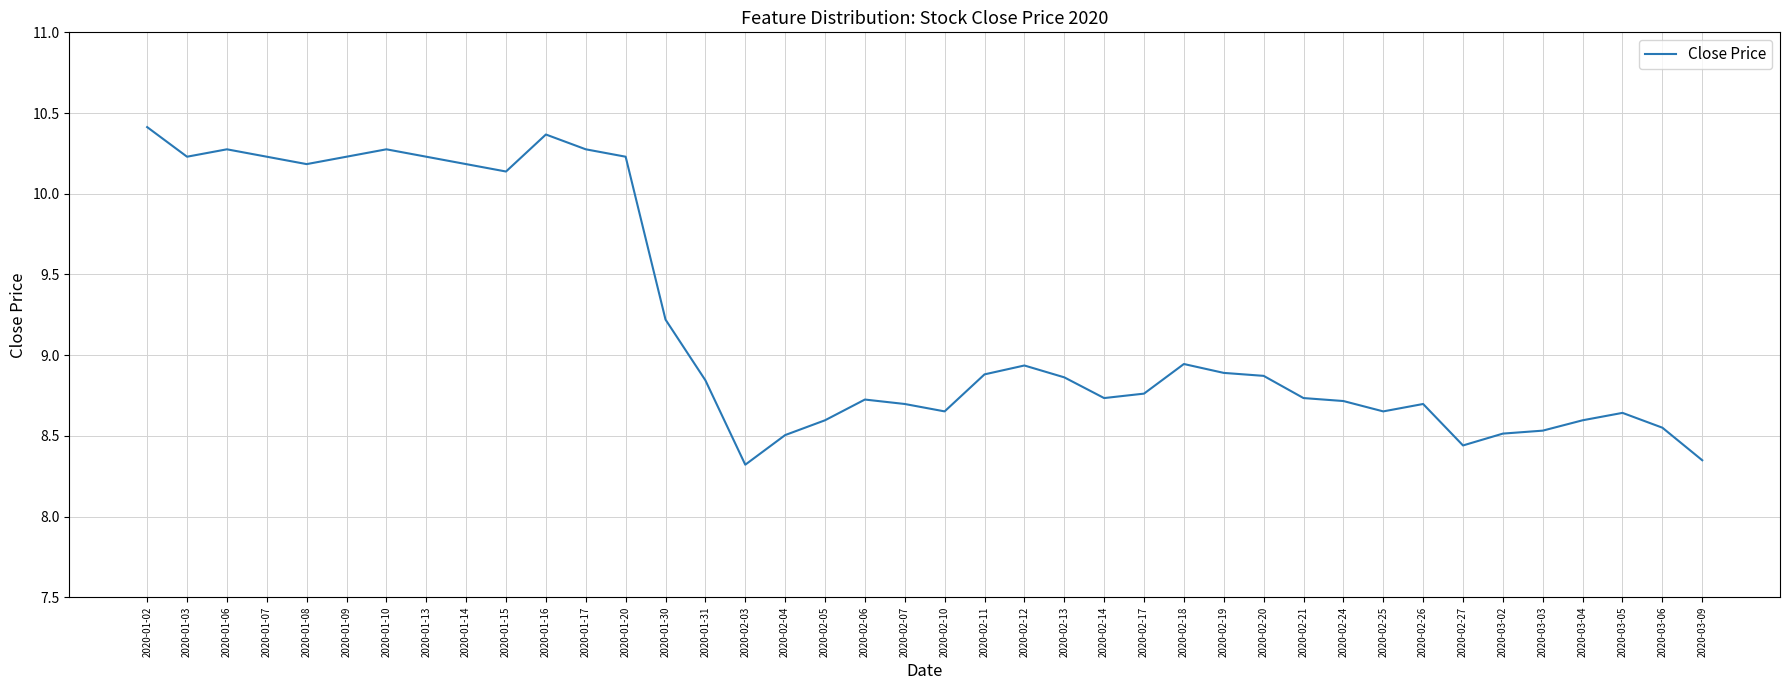

The value at 2020-02-07 is 3.2. True or false?

False